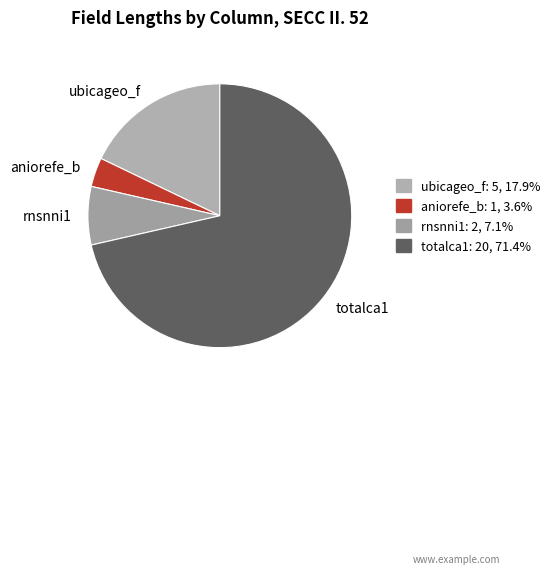

What is the largest slice in the pie chart?

totalca1